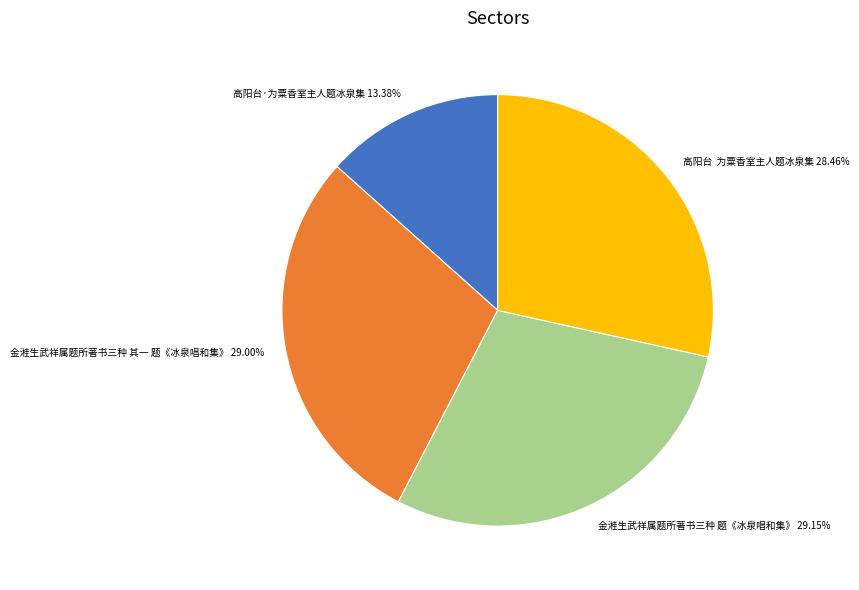

The 金溎生武祥属题所著书三种 题《冰泉唱和集》 slice represents 29% of the pie. True or false?

True